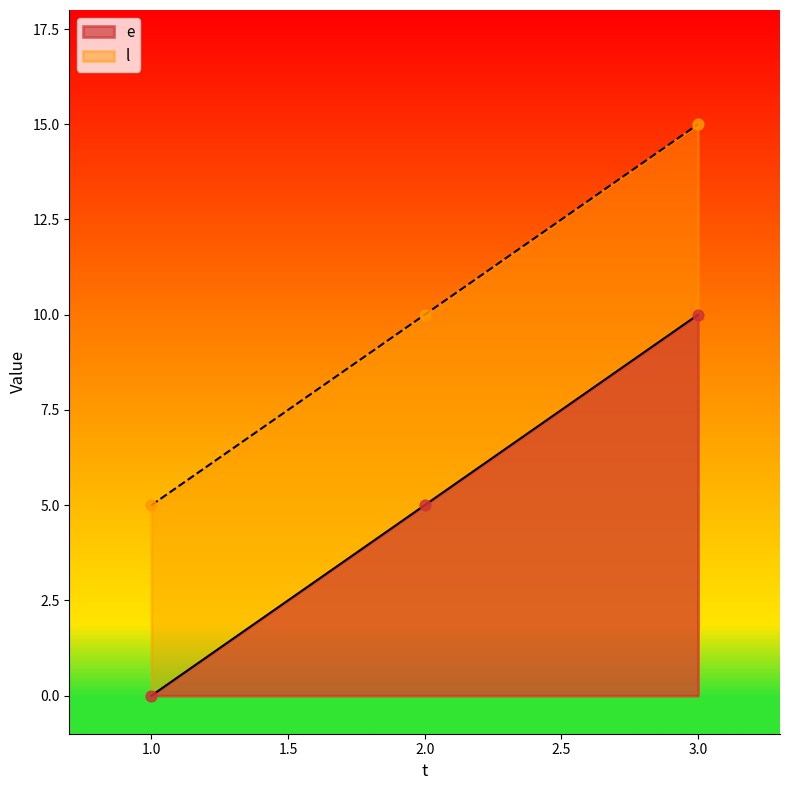

What is the total value across all series at 2.0?

15